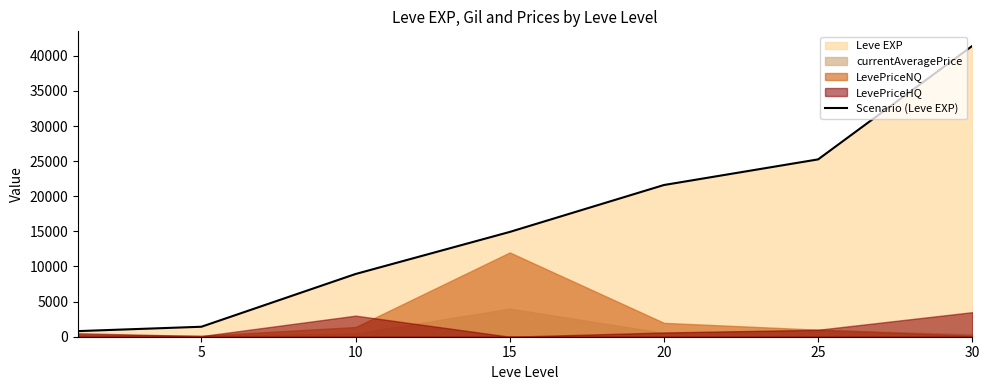

What is the average value?

16333